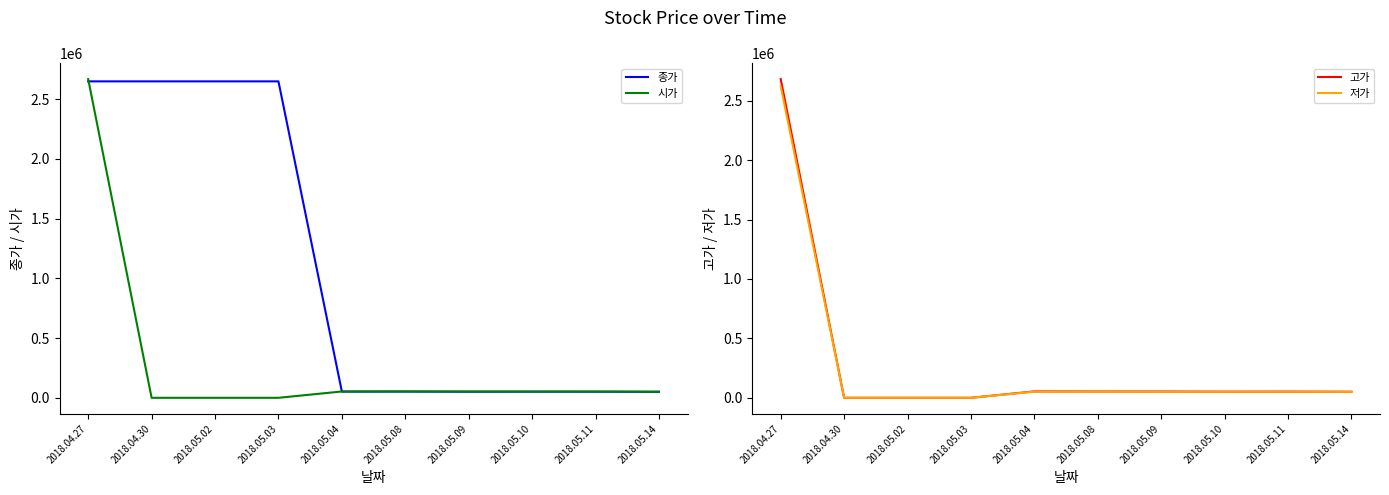

Between 2018.05.08 and 2018.05.14, which is larger?

2018.05.08